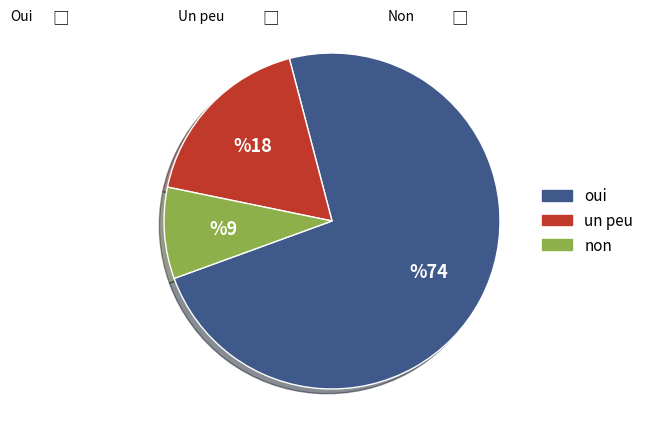

Is there a majority slice in this chart?

Yes